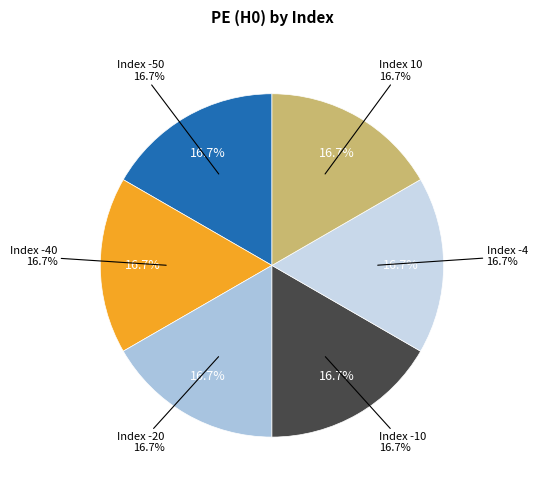

True or false: Index -30 accounts for 1% of the total.

False